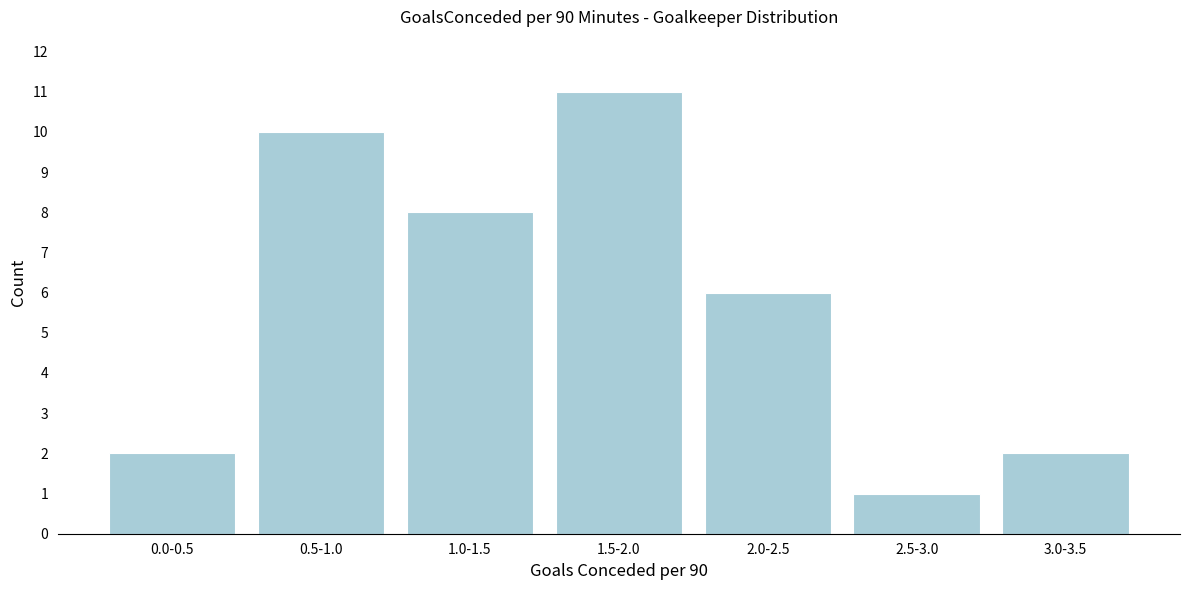

Reading left to right, extract all data points from this chart.

0.0-0.5=2	0.5-1.0=10	1.0-1.5=8	1.5-2.0=11	2.0-2.5=6	2.5-3.0=1	3.0-3.5=2